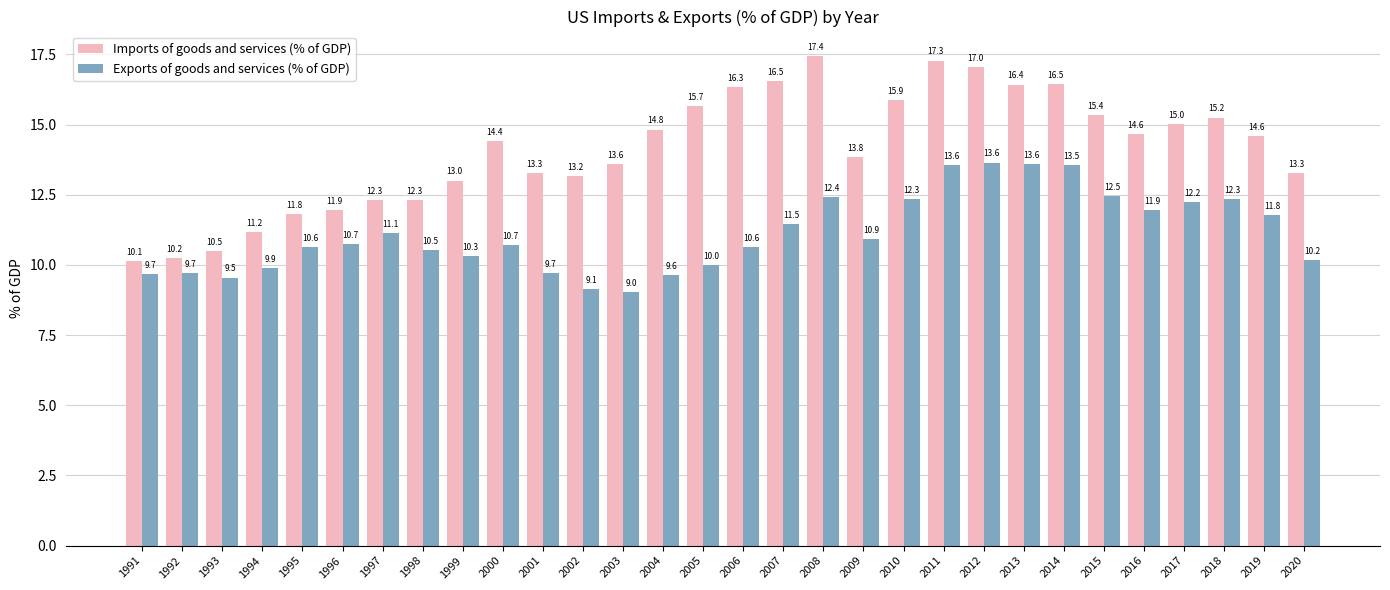

How many values in the Exports of goods and services (% of GDP) series are below 10?

9